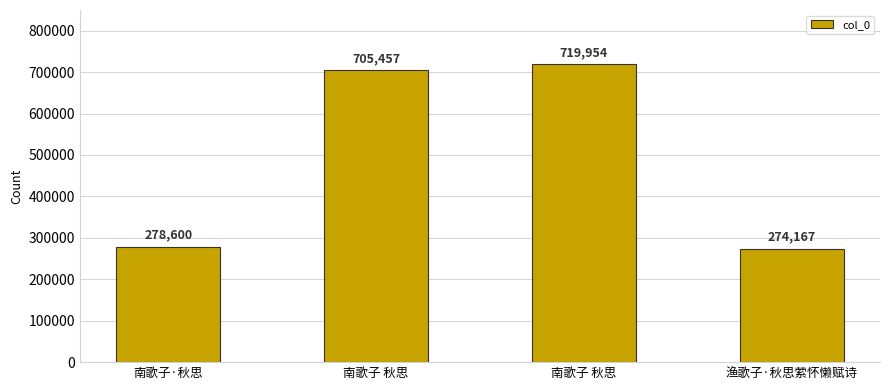

What is the difference between the second highest and second lowest values?

426857